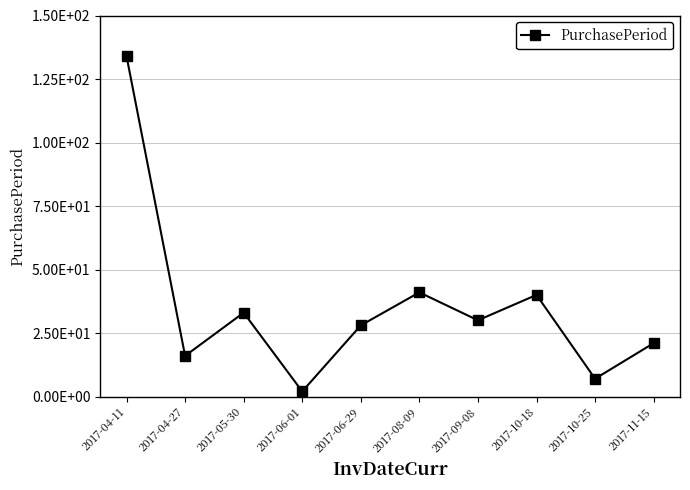

What is the greatest value displayed?

134